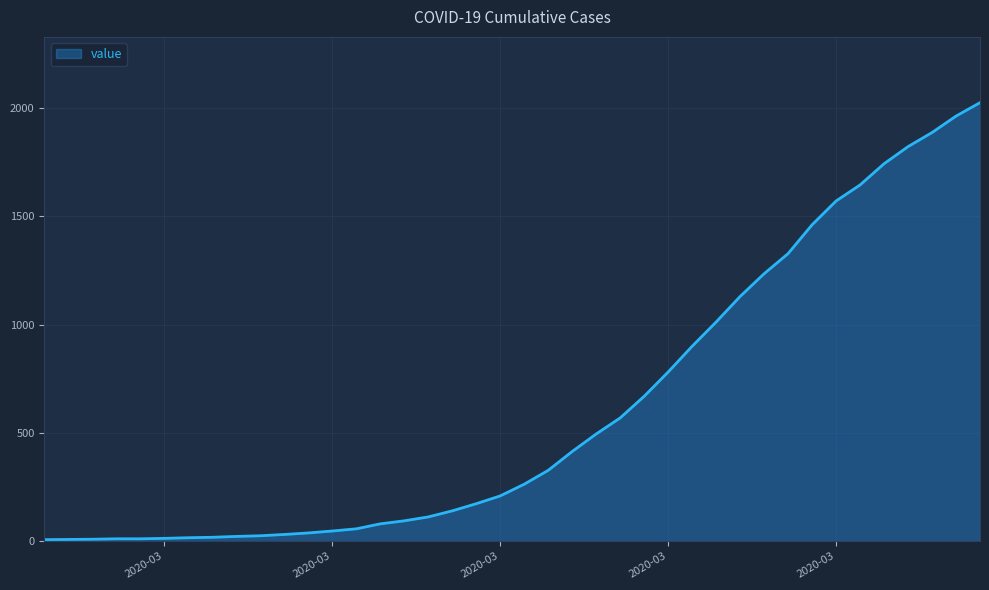

What is the greatest value displayed?

2025